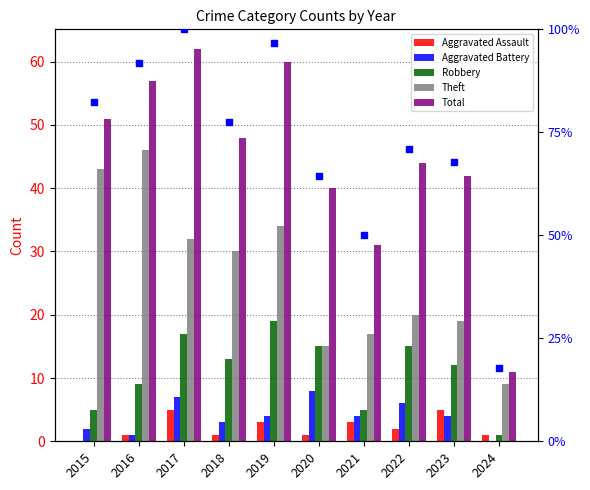

Which series has the largest total across all categories?

Total